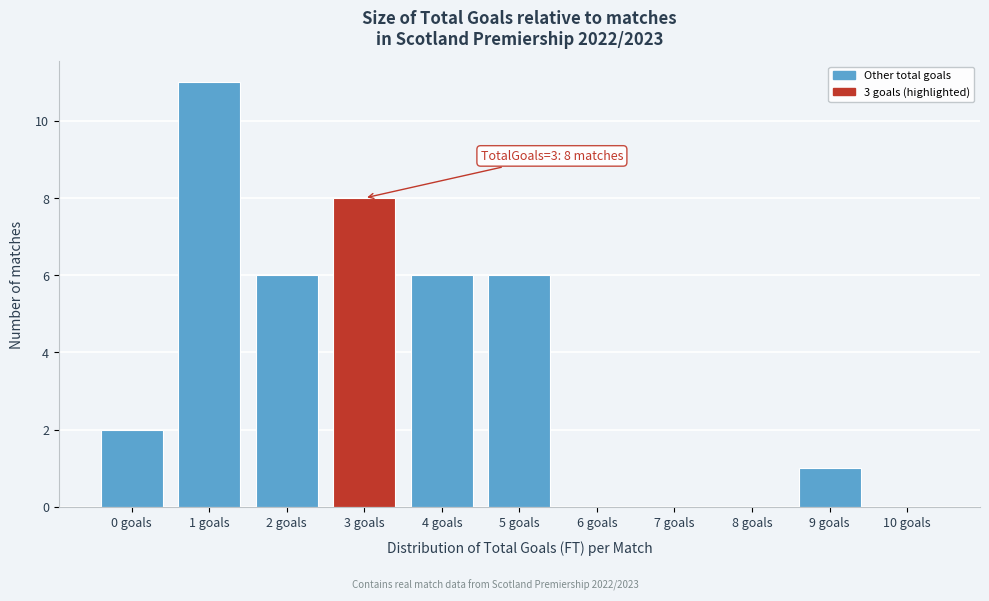

Reading left to right, extract all data points from this chart.

0 goals=2	1 goals=11	2 goals=6	3 goals=8	4 goals=6	5 goals=6	6 goals=0	7 goals=0	8 goals=0	9 goals=1	10 goals=0